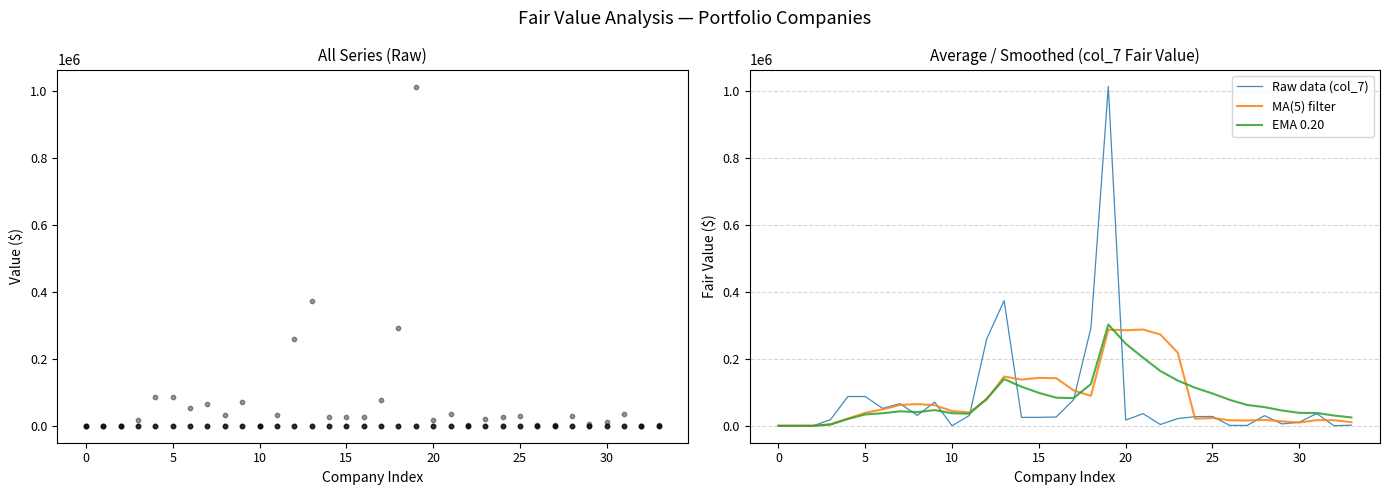

Which series has the widest spread of Y values?

col_7